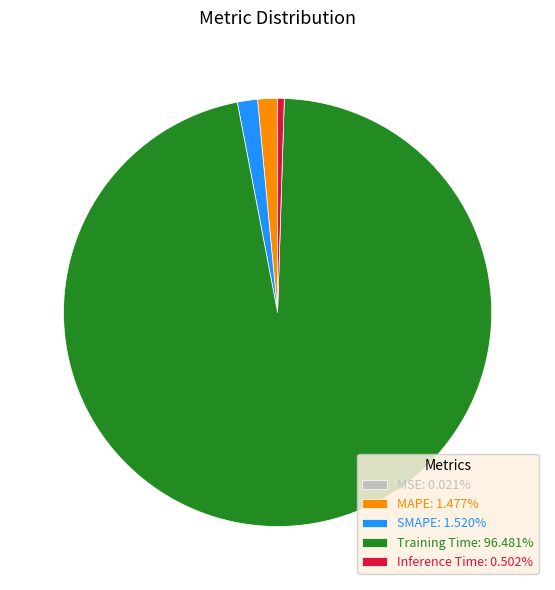

Does Training Time: 96.481% account for over 50% of the chart?

Yes